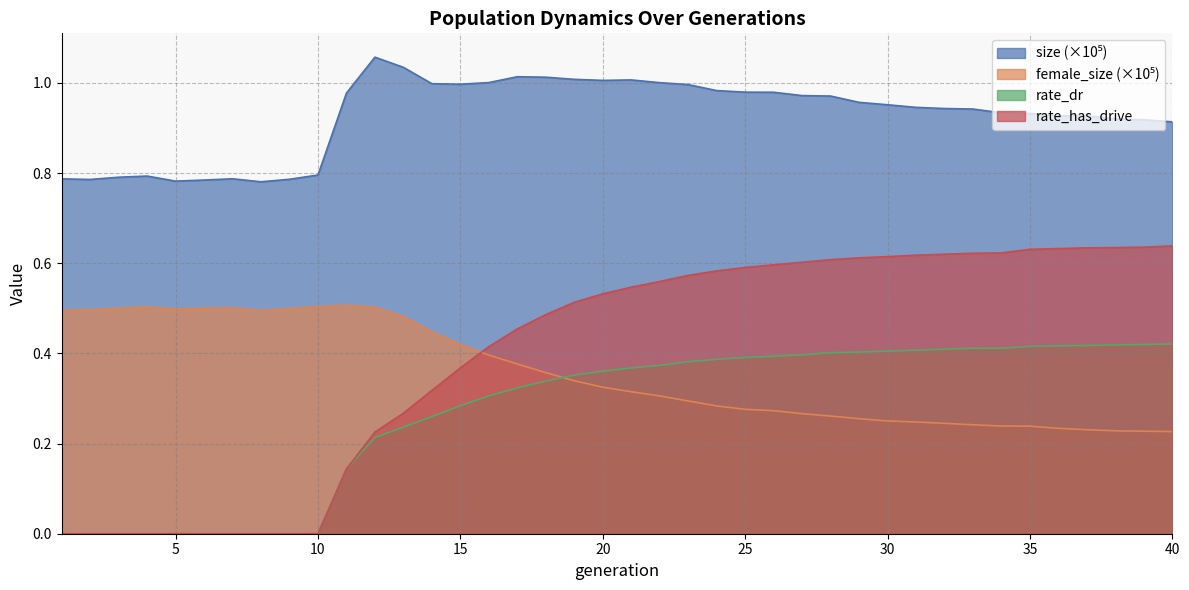

What is the maximum value shown in the chart?

1.1